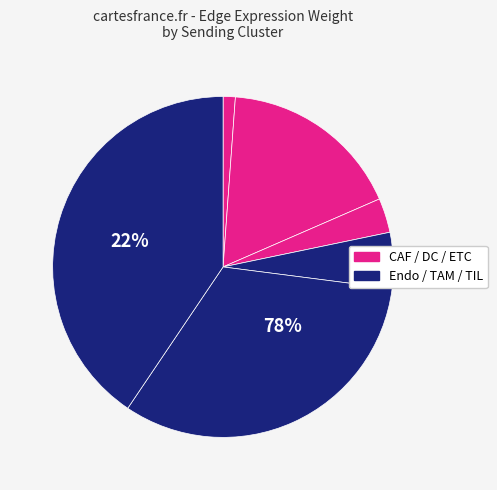

How many slices are in this pie chart?

6